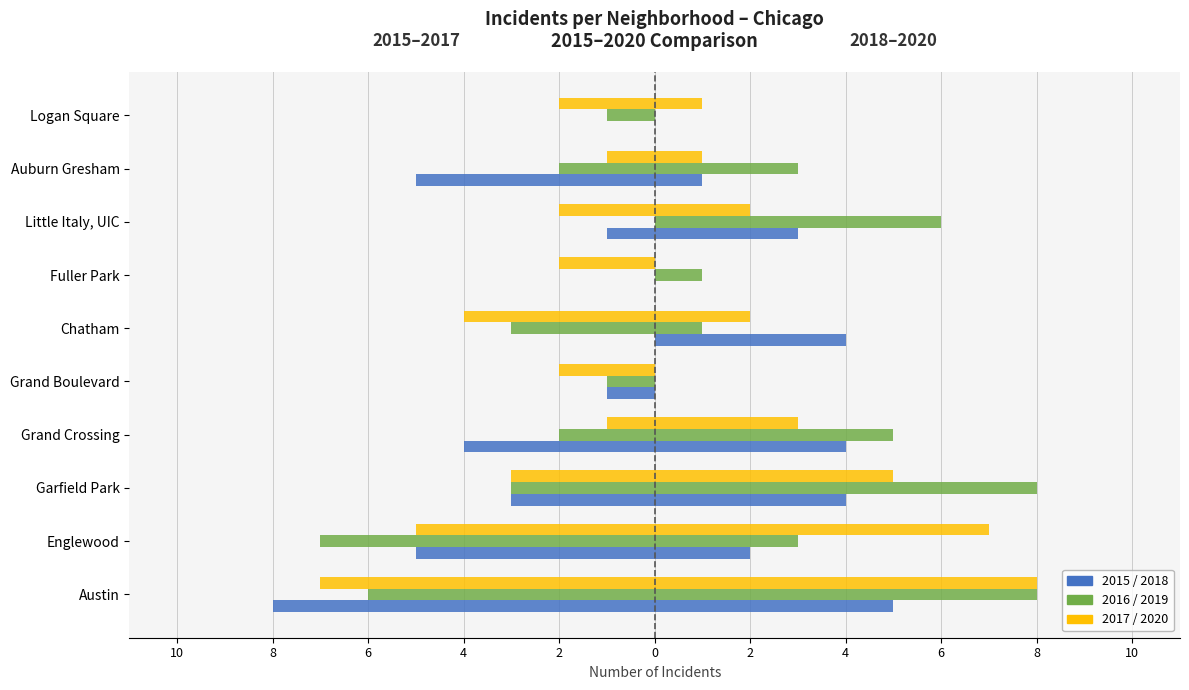

How many bars are there in total?

60